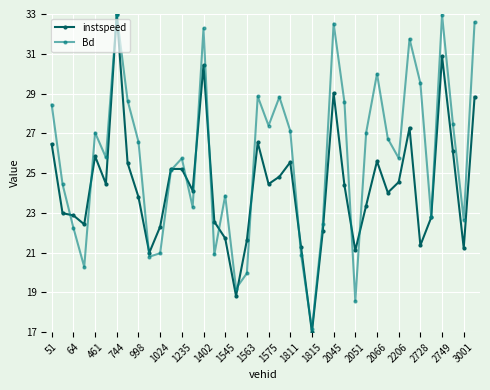

How many data points does each series have?

40